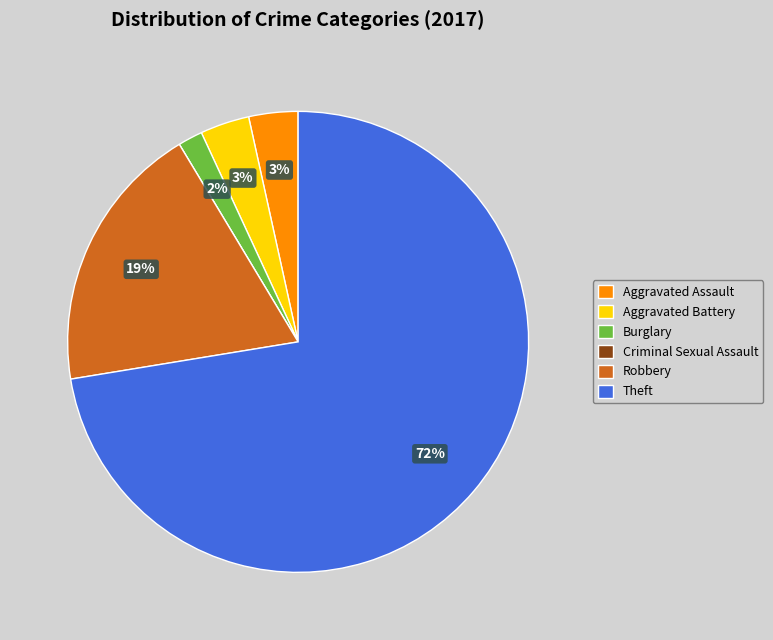

The Aggravated Assault slice represents 13% of the pie. True or false?

False